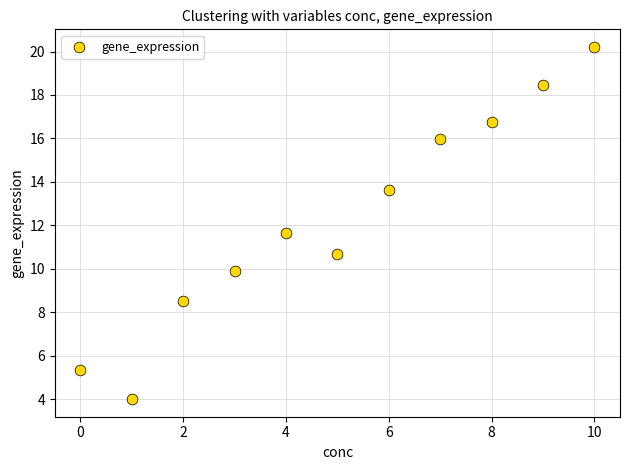

What is the average Y value?

12.3